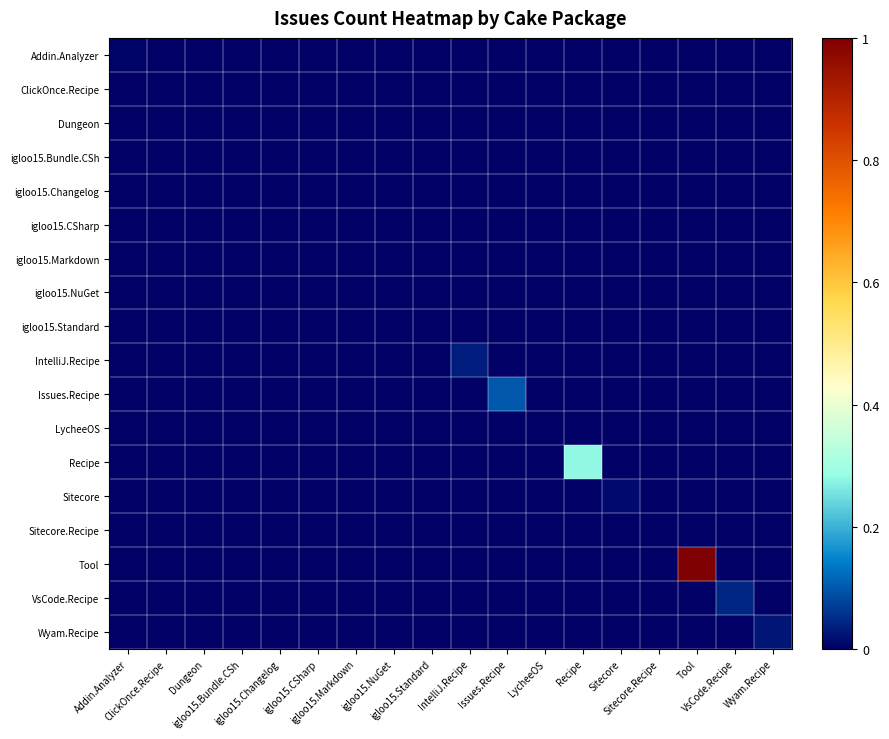

What is the greatest value displayed?

2.0